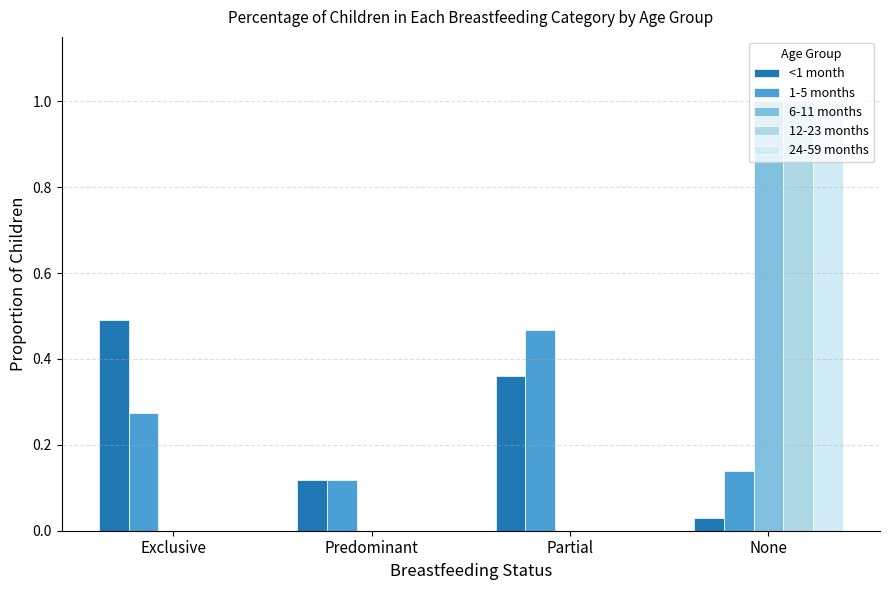

Is it true that 24-59 months equals 0.0 at Predominant?

True